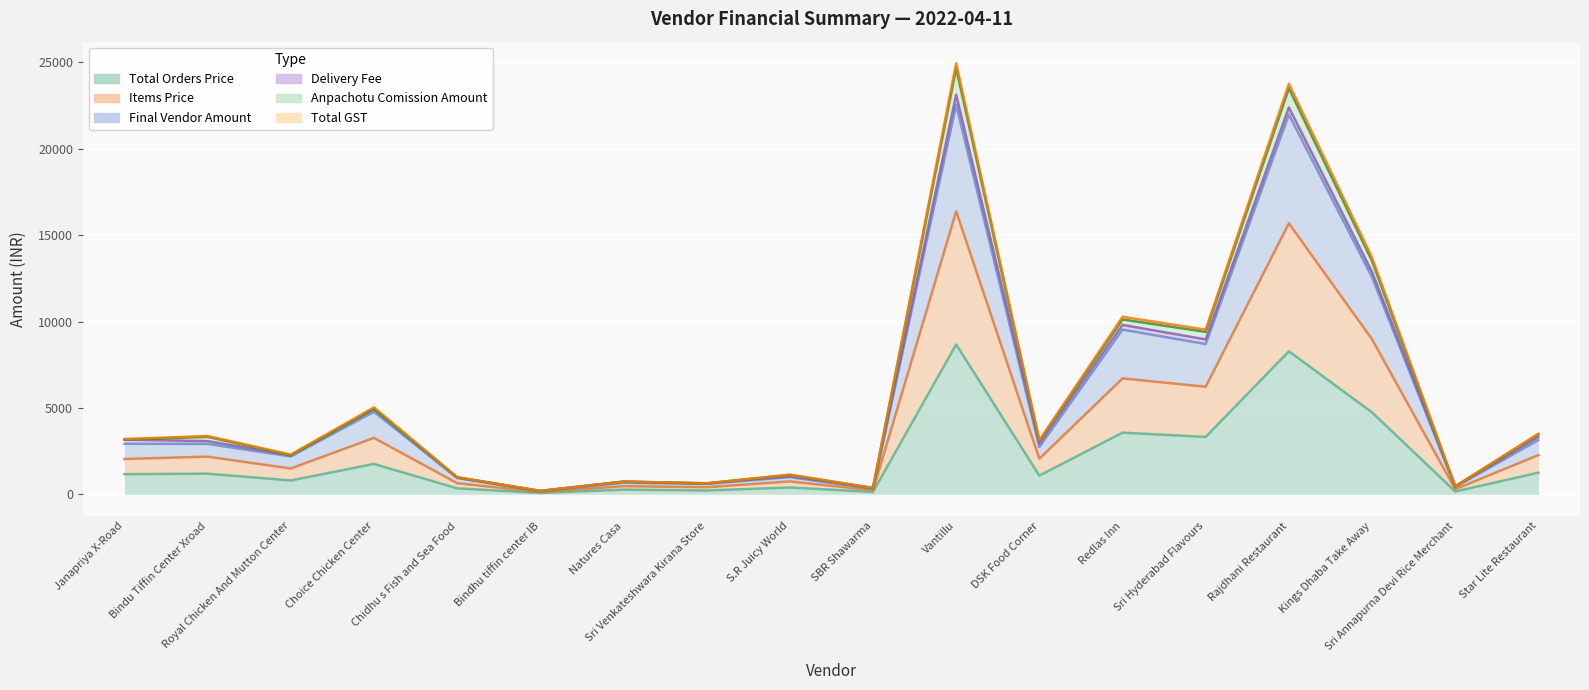

Read the Items Price value at Choice Chicken Center.

3265.5